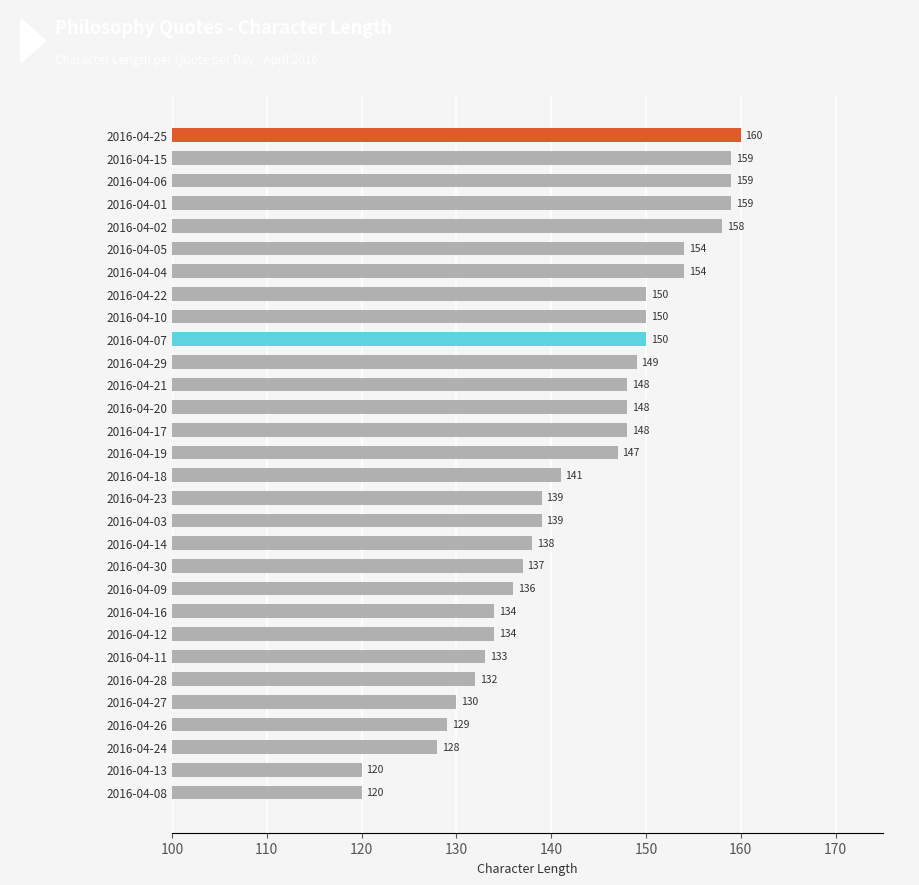

What is the smallest value displayed?

120